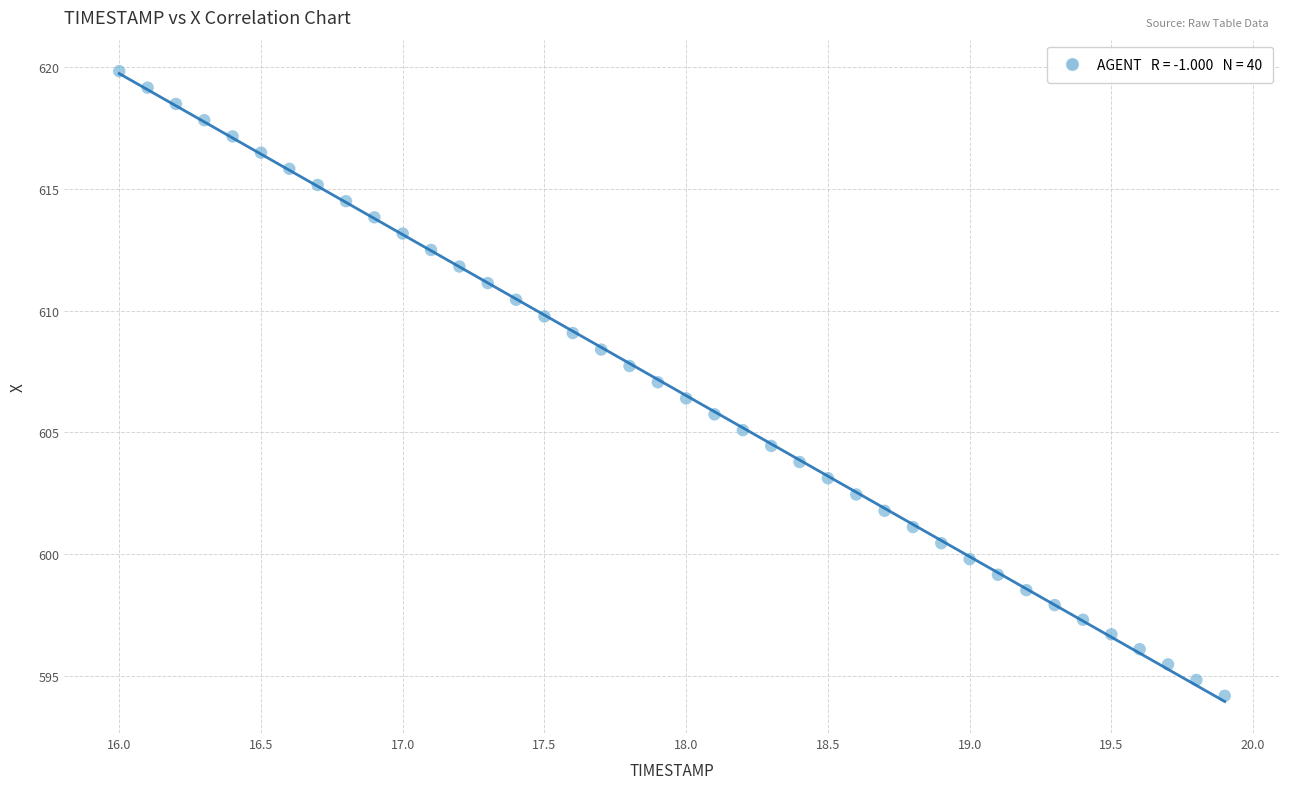

What is the range of X values (max minus min)?

3.9